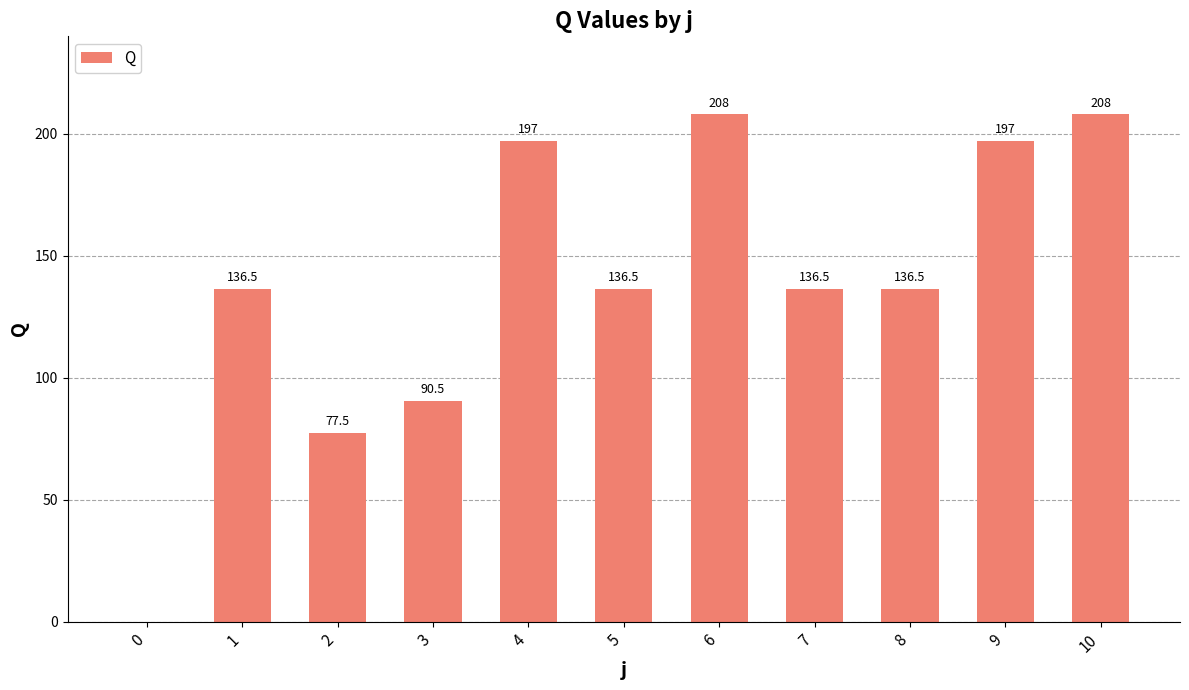

Reading left to right, what are all the values shown in this chart?

0.0	136.5	77.5	90.5	197.0	136.5	208.0	136.5	136.5	197.0	208.0